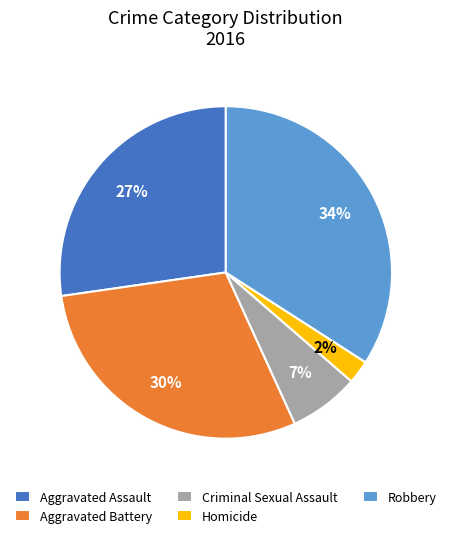

Do Criminal Sexual Assault and Homicide together represent more than half of the pie?

No